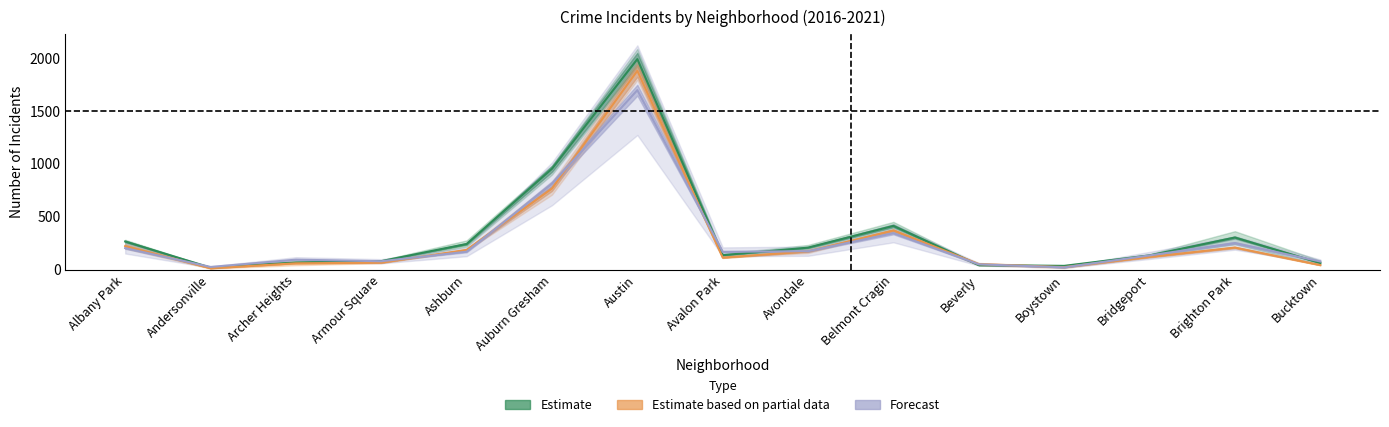

Which has a higher value, Austin or Brighton Park?

Austin